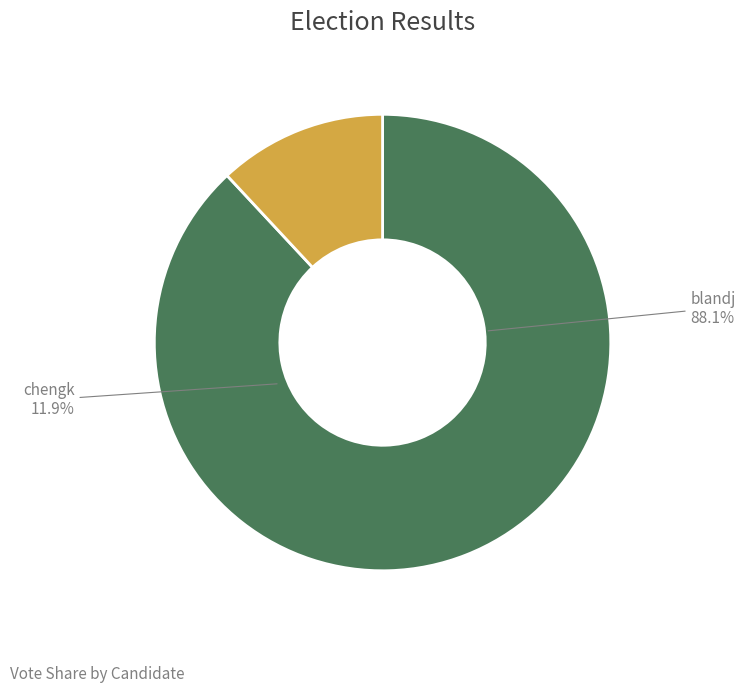

To the nearest percent, what is the difference between the largest and smallest slice percentages?

76%